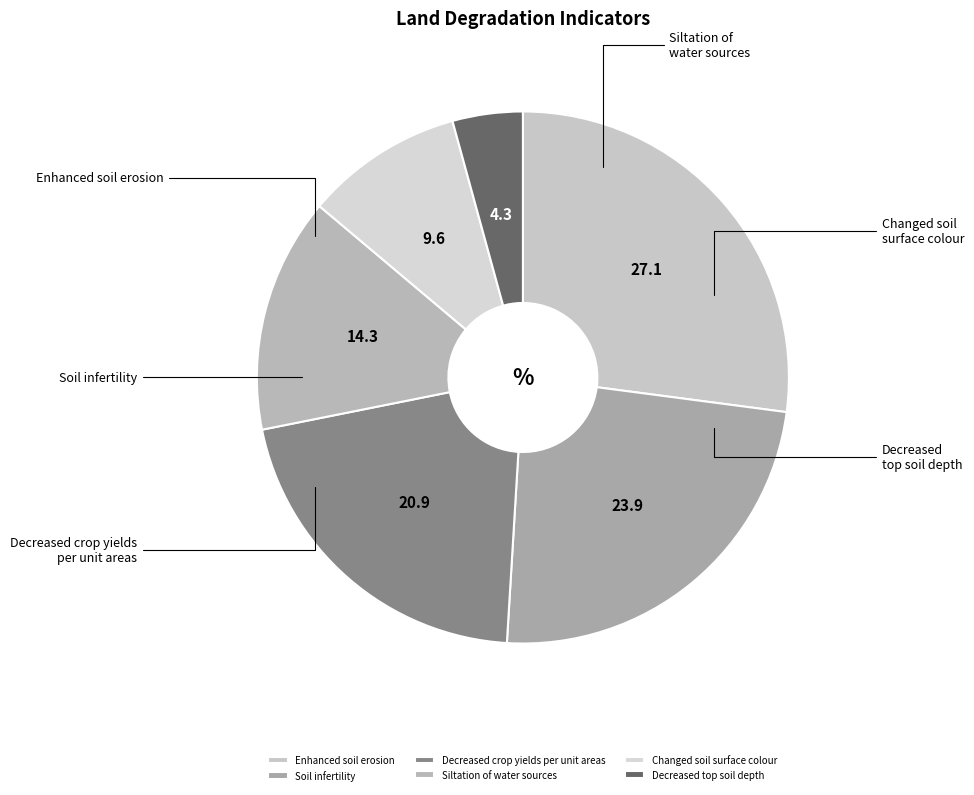

Is it true that Soil infertility is 13% of the pie?

False